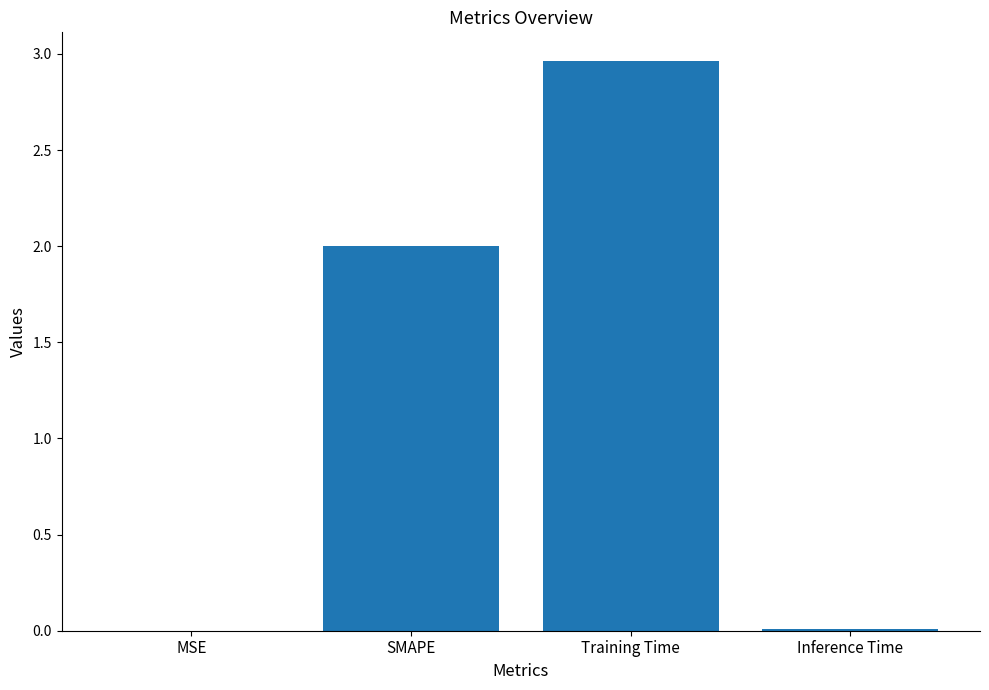

What is the approximate value at SMAPE?

2.0